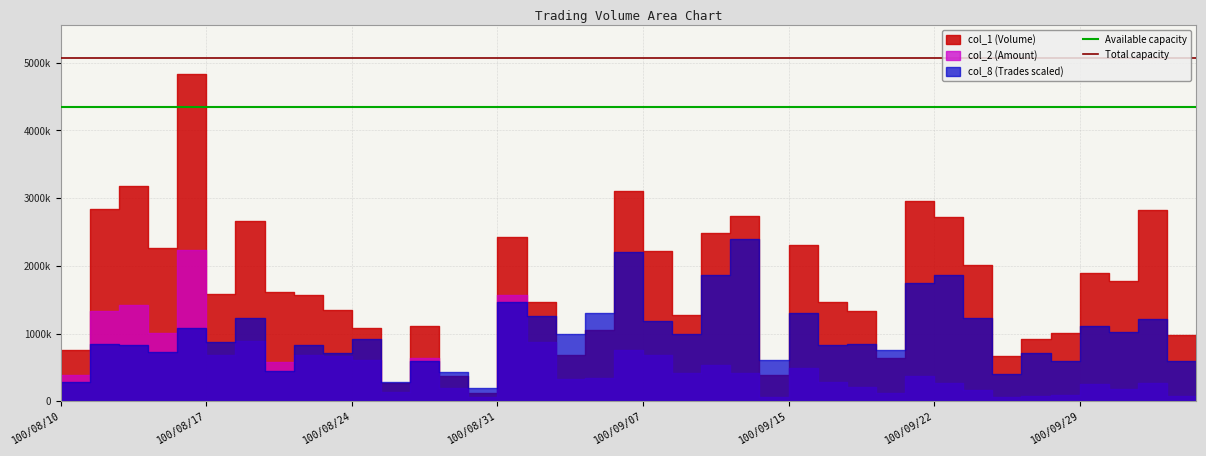

True or false: Total capacity has a value of 8346651 at 100/08/17.

False